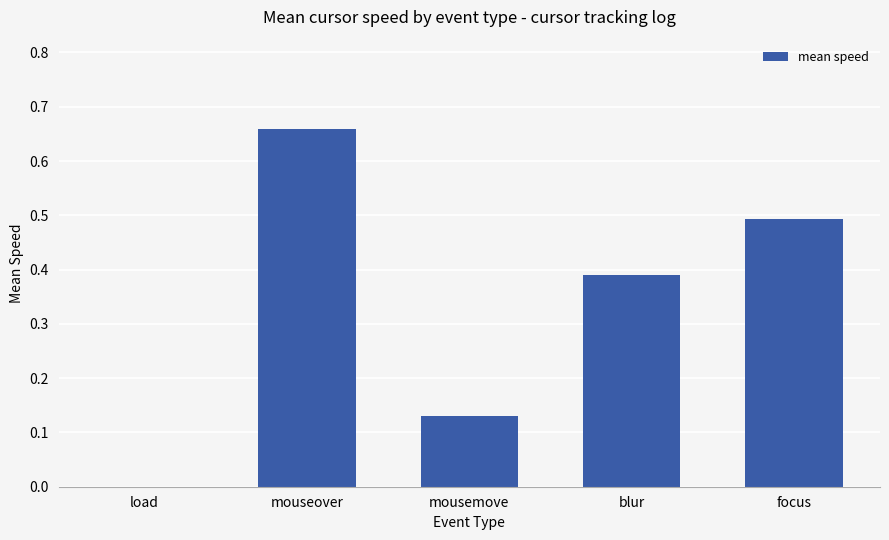

What is the change in value from blur to focus?

+0.1